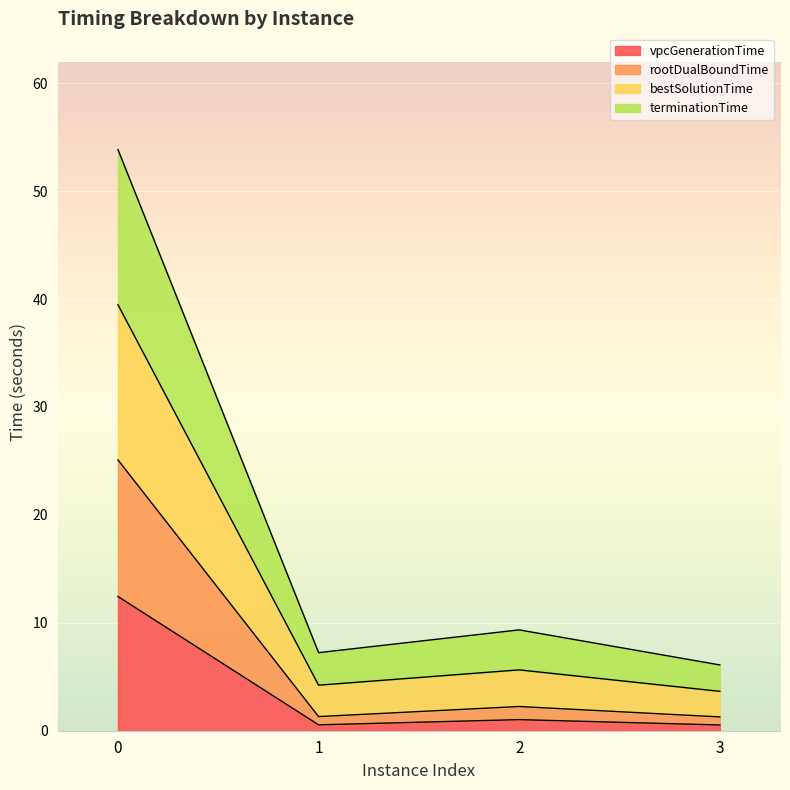

What are all the series names shown in the legend?

vpcGenerationTime, rootDualBoundTime, bestSolutionTime, terminationTime